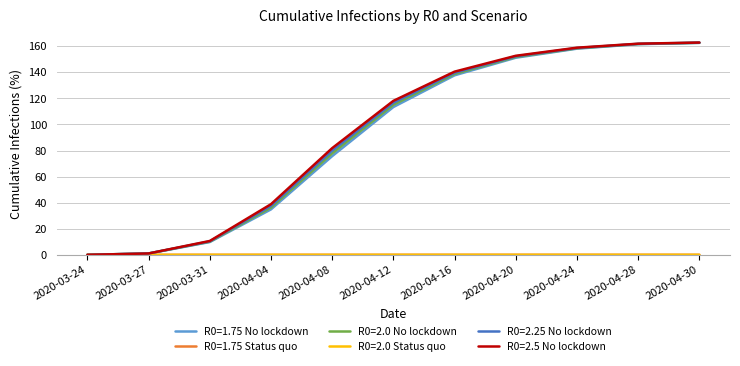

The R0=2.5 No lockdown series shows 10.6 at 2020-03-31. True or false?

True